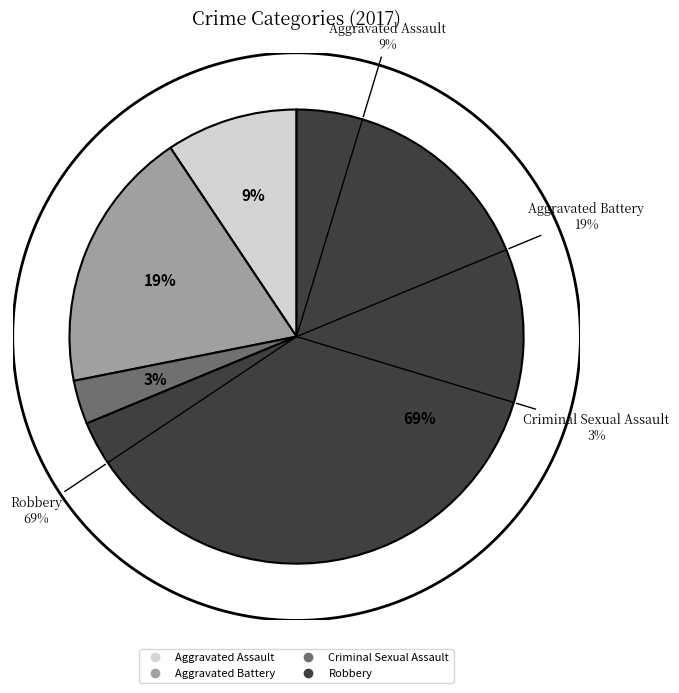

To the nearest percent, what is the difference between the largest and smallest slice percentages?

66%